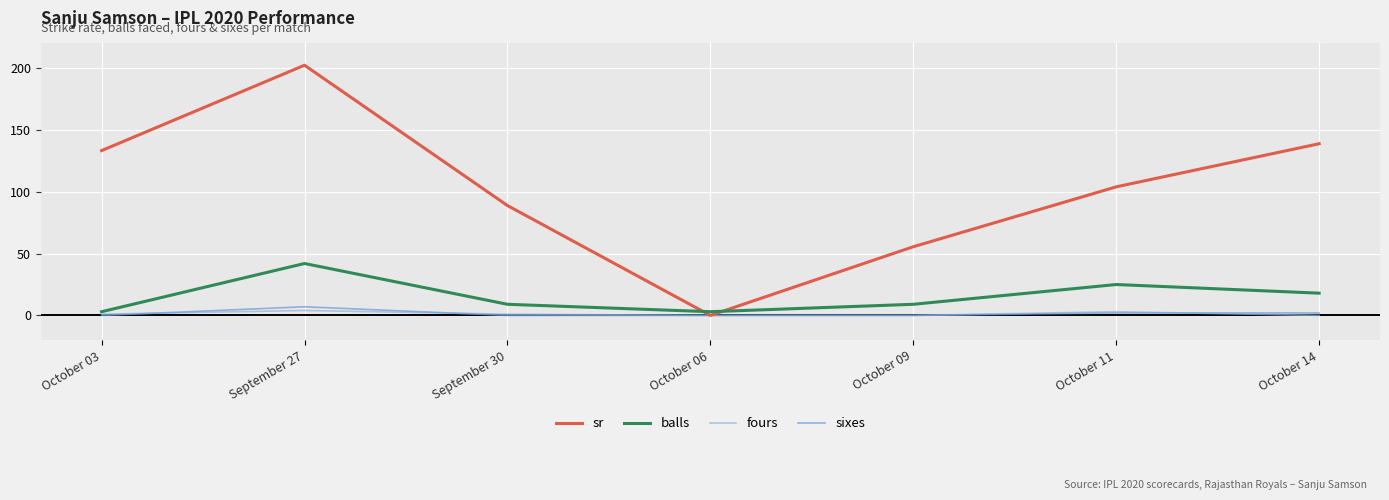

Where is balls nearest to the value 22?

October 11